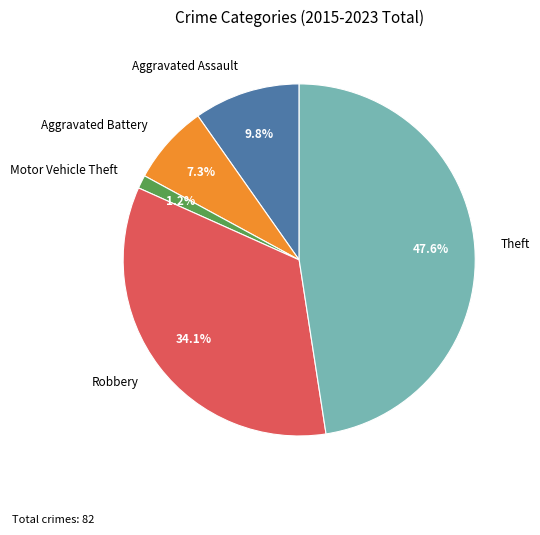

How many segments does this pie chart have?

5